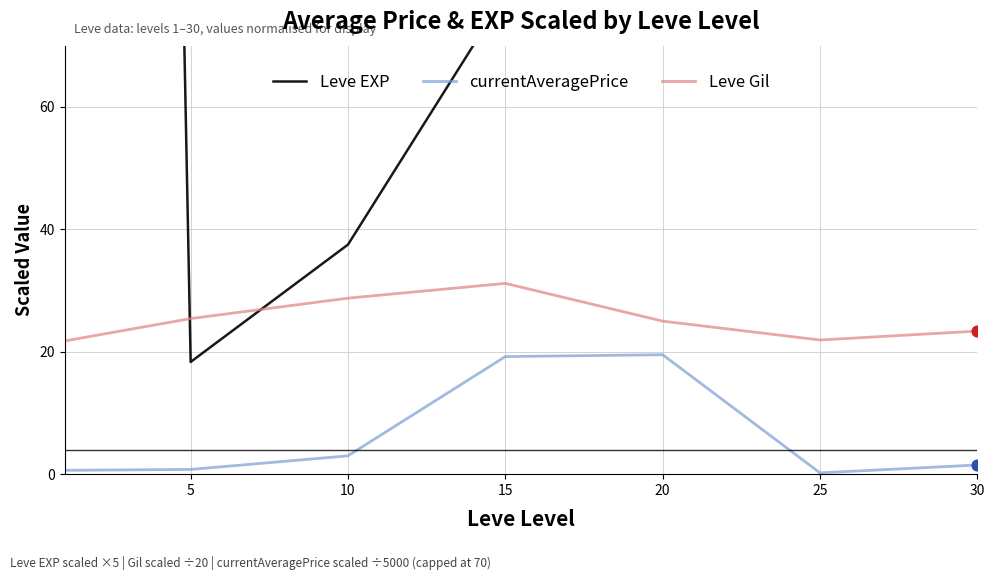

At how many categories does at least one series exceed 660?

1